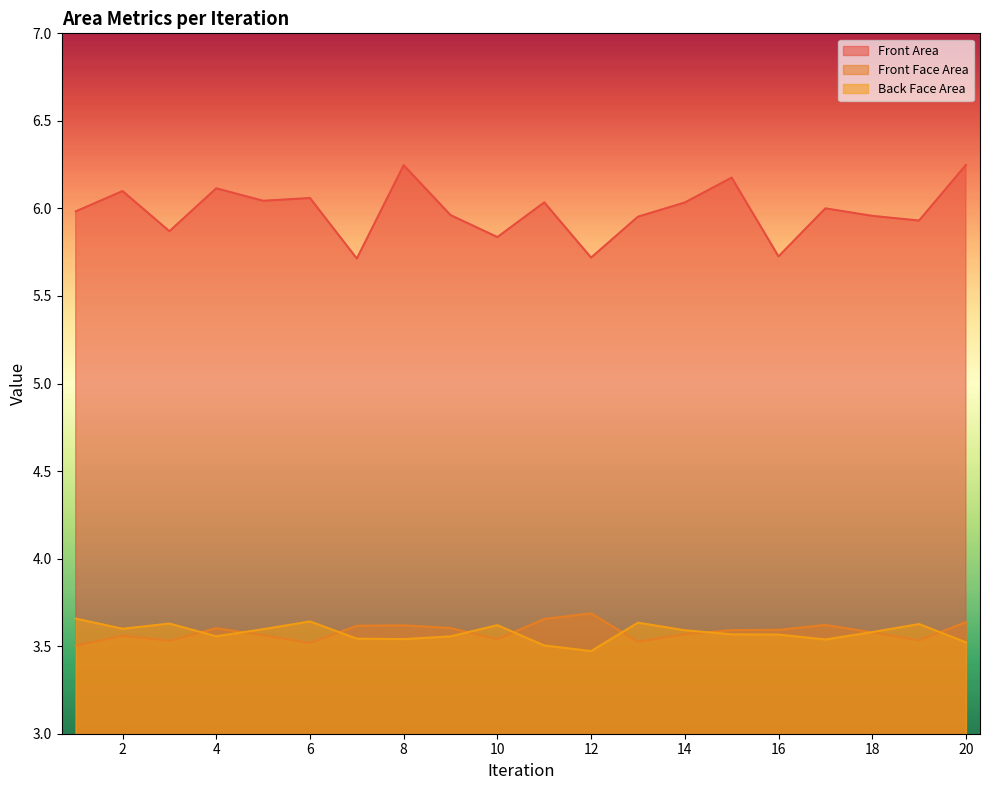

How many distinct data groups are displayed?

3